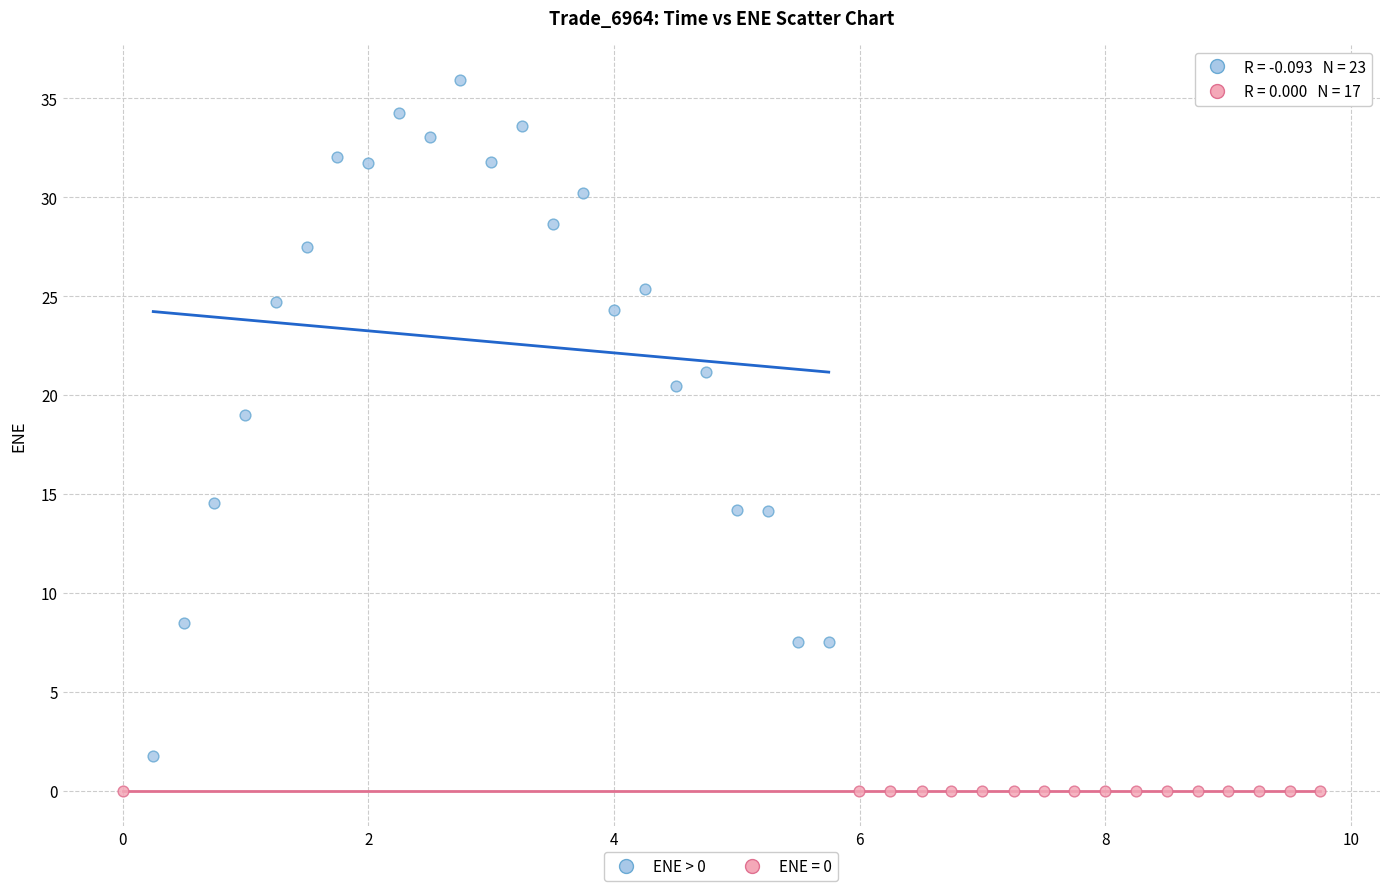

Which series reaches the minimum Y coordinate?

ENE = 0